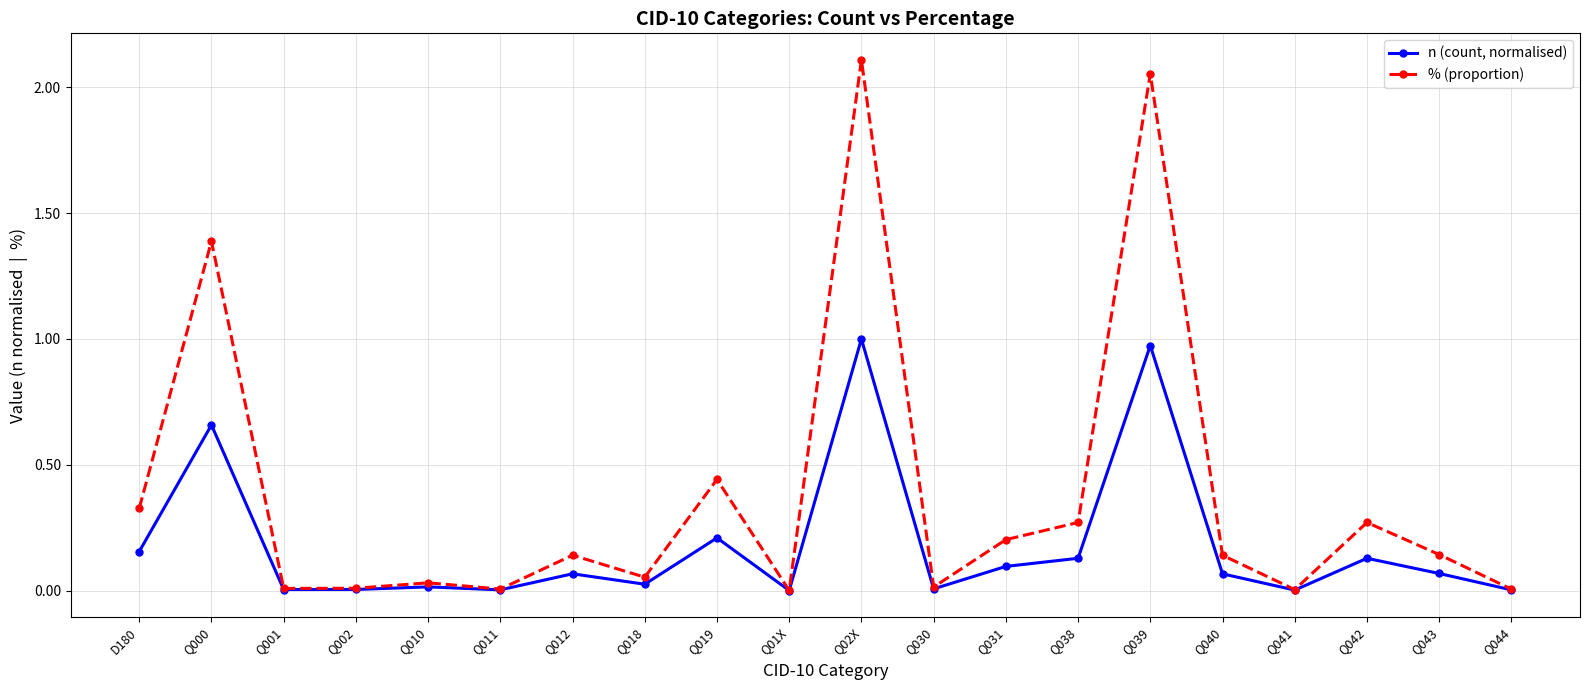

What is the label of the 11th point from the left?

Q02X